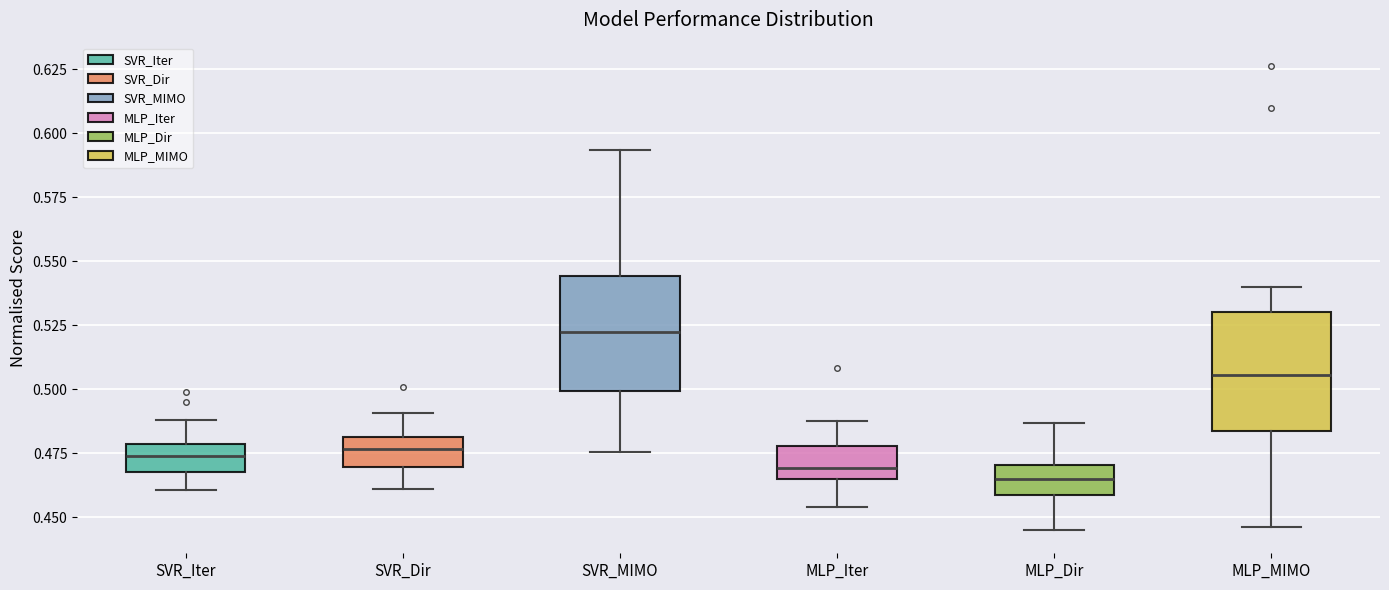

Reading left to right, transcribe this box plot: for each box, give where its median line is, the range the box spans, and where its two whiskers end, as read against the y-axis. The values are not printed on the chart, so give them approximately, as read against the axis.

SVR_Iter: median 0.475, box 0.470 to 0.480, whiskers 0.460 to 0.490
SVR_Dir: median 0.475, box 0.470 to 0.480, whiskers 0.460 to 0.490
SVR_MIMO: median 0.520, box 0.500 to 0.545, whiskers 0.475 to 0.595
MLP_Iter: median 0.470, box 0.465 to 0.480, whiskers 0.455 to 0.490
MLP_Dir: median 0.465, box 0.460 to 0.470, whiskers 0.445 to 0.485
MLP_MIMO: median 0.505, box 0.485 to 0.530, whiskers 0.445 to 0.540